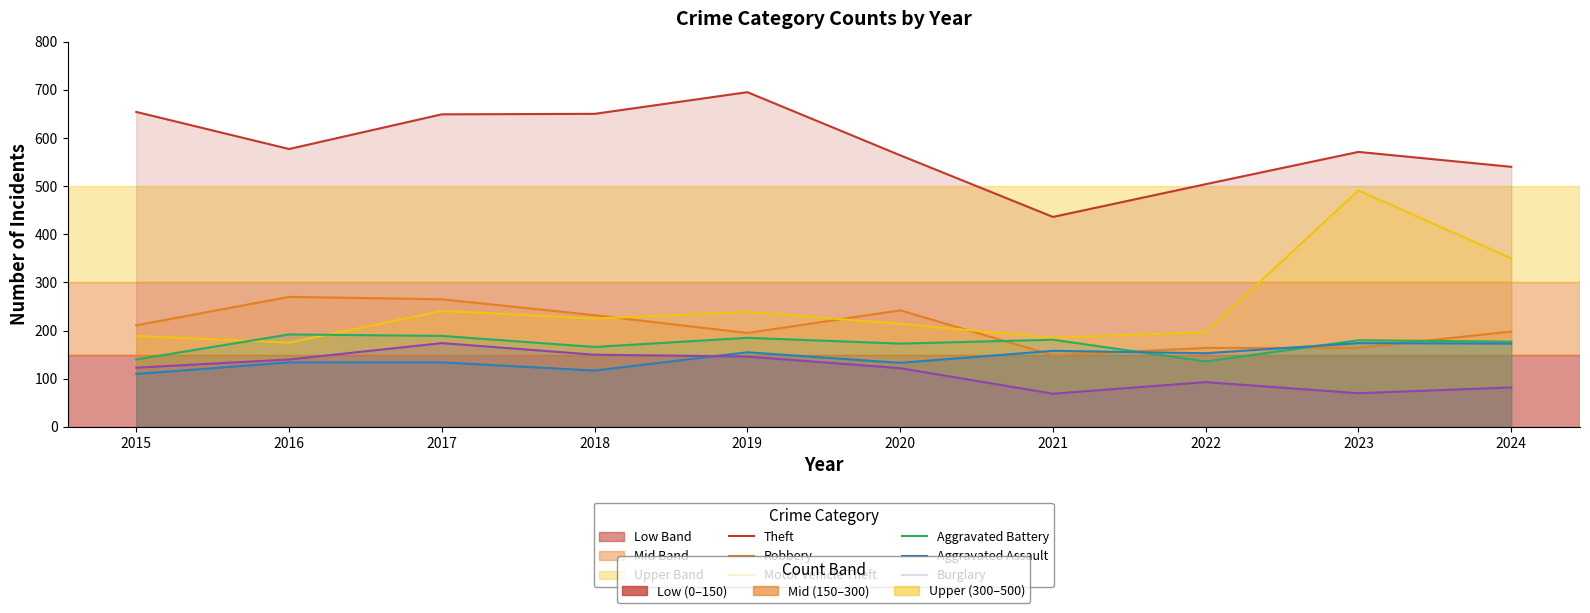

Reading left to right, what are all the values shown in this chart?

Theft: 654	577	649	650	695	564	436	504	571	540
Robbery: 211	270	265	232	195	242	149	164	164	198
Motor Vehicle Theft: 189	175	241	225	239	214	185	197	491	350
Aggravated Battery: 140	192	189	166	185	173	181	136	180	177
Aggravated Assault: 110	134	134	117	155	133	158	153	174	173
Burglary: 123	140	174	150	146	122	69	93	70	82